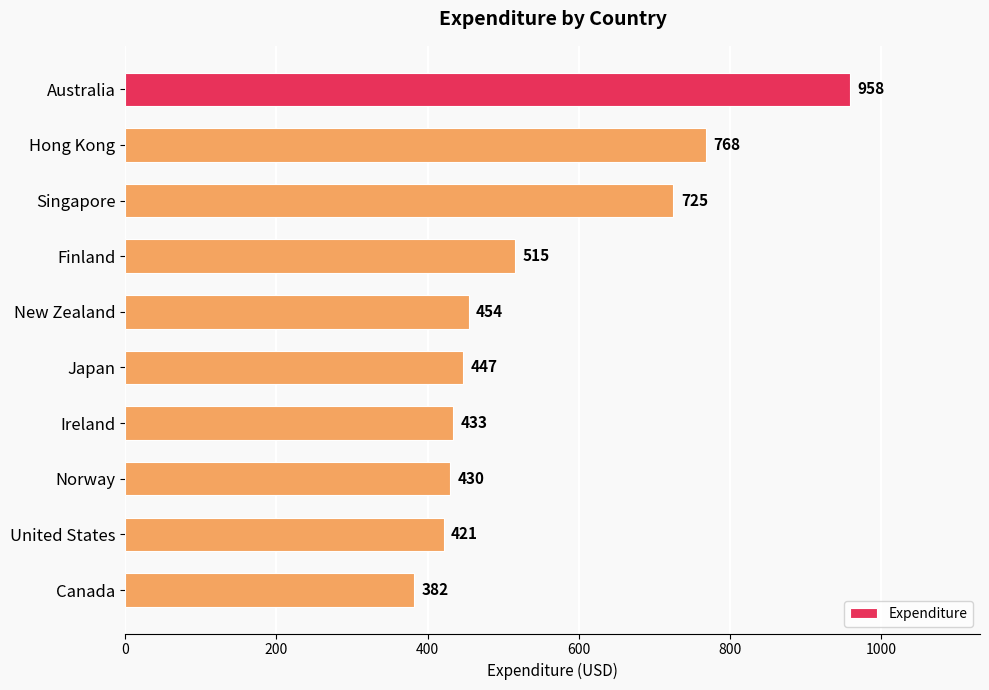

What is the label of the 9th bar from the top?

United States